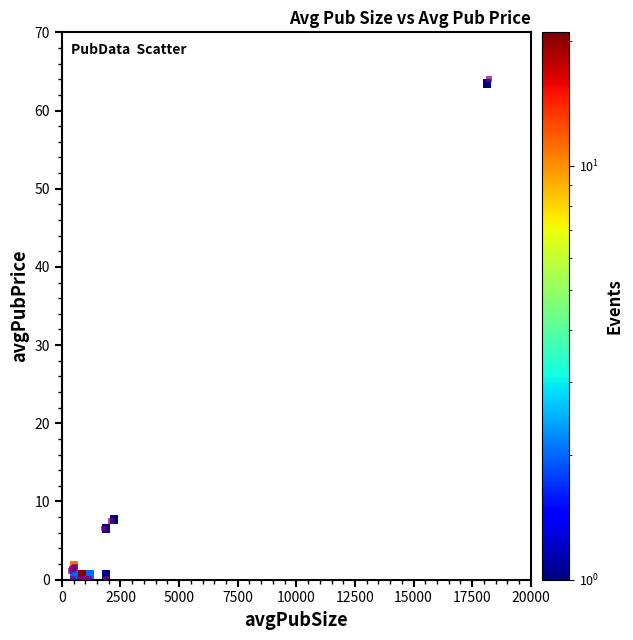

What Y value in the scatter plot is closest to 32?

7.5